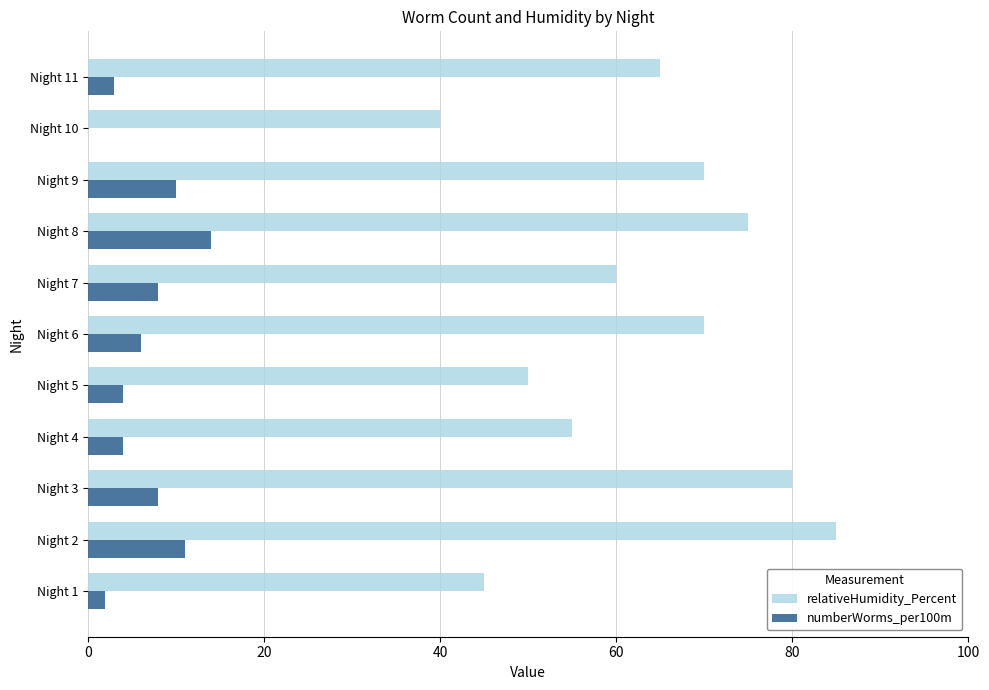

What is the sum of all relativeHumidity_Percent values?

695